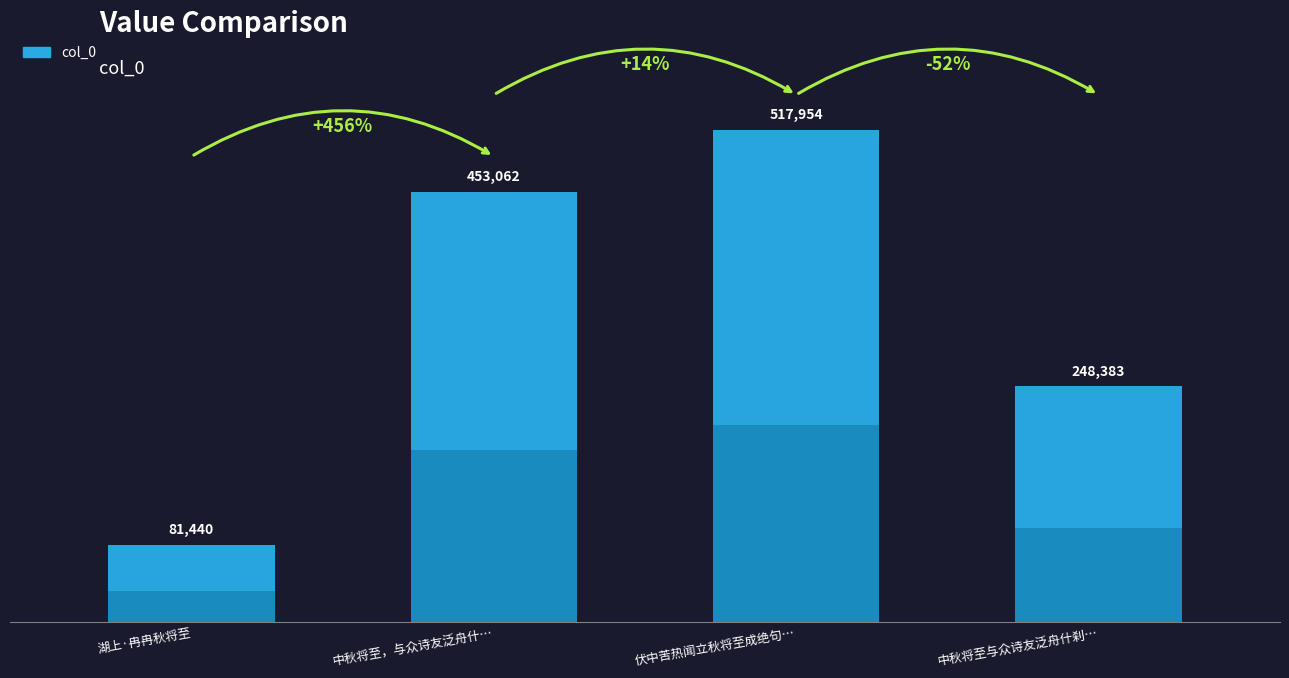

What is the maximum value shown in the chart?

517954